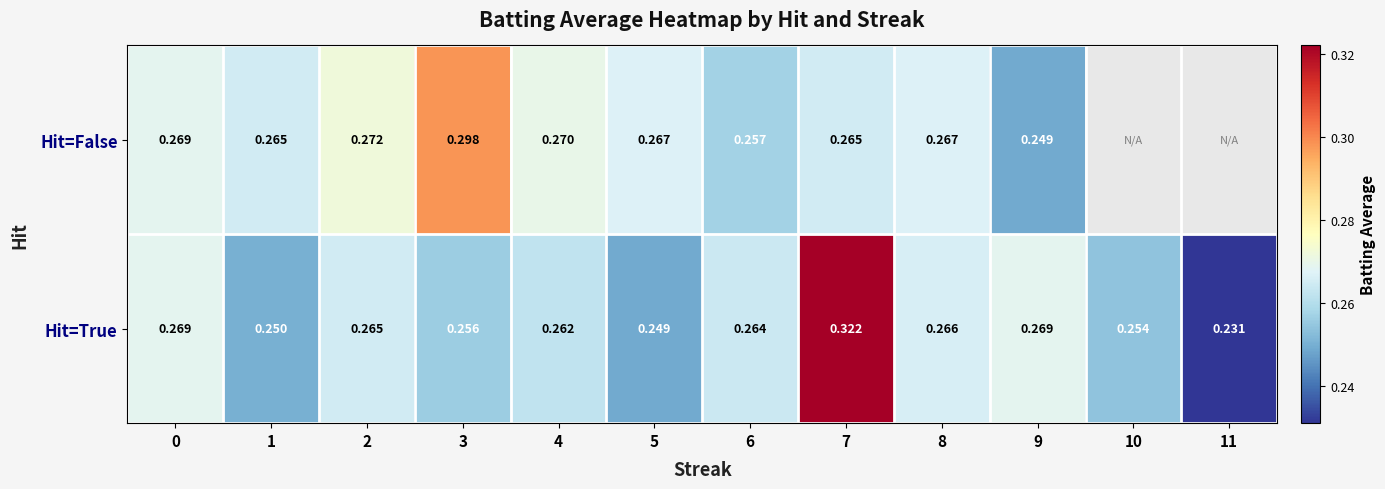

What is the greatest value displayed?

0.3